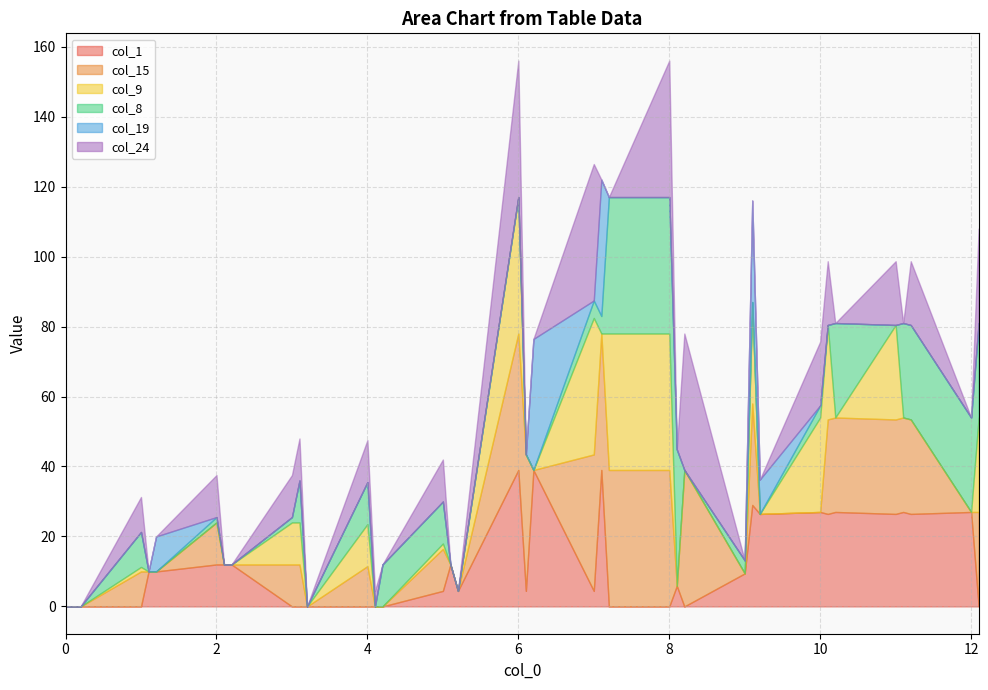

At which label is col_24 closest to 19?

10.1